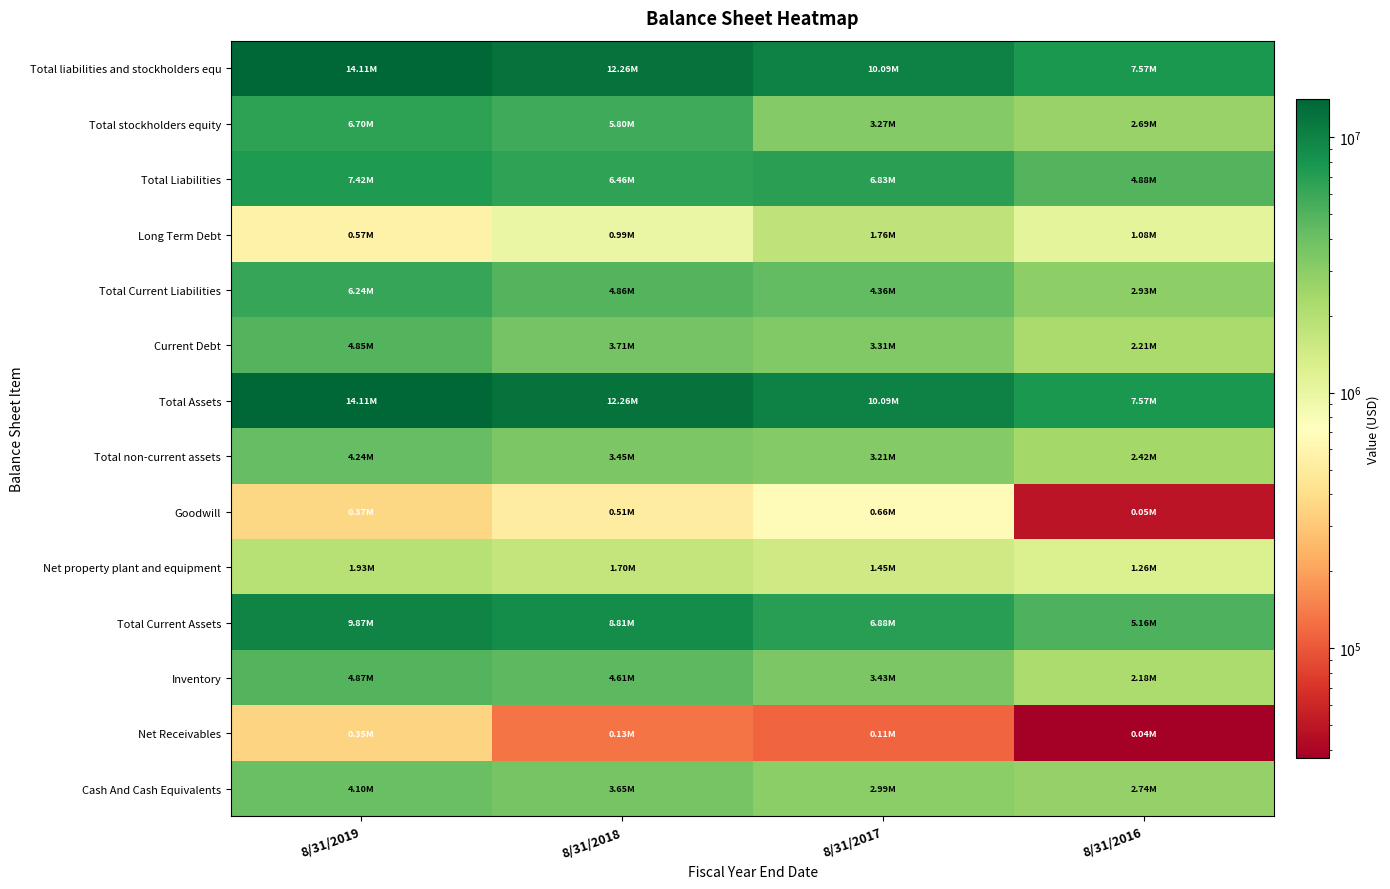

Reading right to left, transcribe all the data shown in this chart.

Cash And Cash Equivalents: 8/31/2016=2743680	8/31/2017=2994861	8/31/2018=3650766	8/31/2019=4103508
Net Receivables: 8/31/2016=37143	8/31/2017=114187	8/31/2018=131253	8/31/2019=346011
Inventory: 8/31/2016=2183541	8/31/2017=3430922	8/31/2018=4610649	8/31/2019=4865954
Total Current Assets: 8/31/2016=5155381	8/31/2017=6879063	8/31/2018=8808733	8/31/2019=9874255
Net property plant and equipment: 8/31/2016=1257637	8/31/2017=1453082	8/31/2018=1703178	8/31/2019=1928194
Goodwill: 8/31/2016=48256	8/31/2017=662713	8/31/2018=514961	8/31/2019=367101
Total non-current assets: 8/31/2016=2415479	8/31/2017=3213228	8/31/2018=3449275	8/31/2019=4237537
Total Assets: 8/31/2016=7570860	8/31/2017=10092292	8/31/2018=12258009	8/31/2019=14111795
Current Debt: 8/31/2016=2209033	8/31/2017=3312306	8/31/2018=3714088	8/31/2019=4854088
Total Current Liabilities: 8/31/2016=2930939	8/31/2017=4361527	8/31/2018=4862910	8/31/2019=6239411
Long Term Debt: 8/31/2016=1083780	8/31/2017=1755852	8/31/2018=986198	8/31/2019=572518
Total Liabilities: 8/31/2016=4884675	8/31/2017=6826567	8/31/2018=6461333	8/31/2019=7416345
Total stockholders equity: 8/31/2016=2686185	8/31/2017=3265725	8/31/2018=5796676	8/31/2019=6695450
Total liabilities and stockholders equ: 8/31/2016=7570860	8/31/2017=10092292	8/31/2018=12258009	8/31/2019=14111795